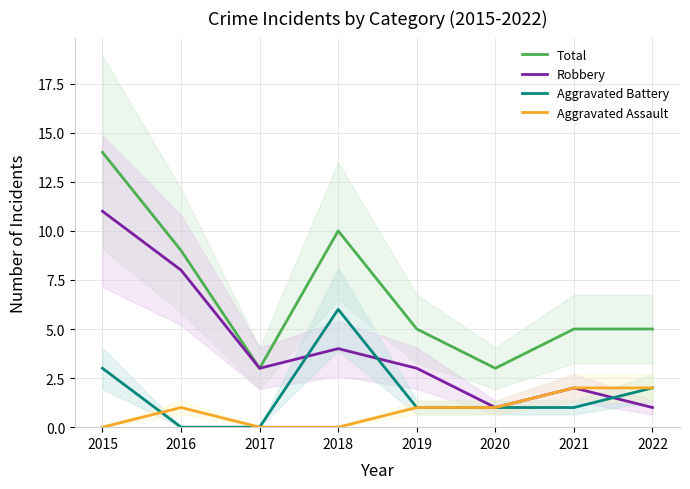

True or false: Aggravated Battery and Total intersect in this chart.

False